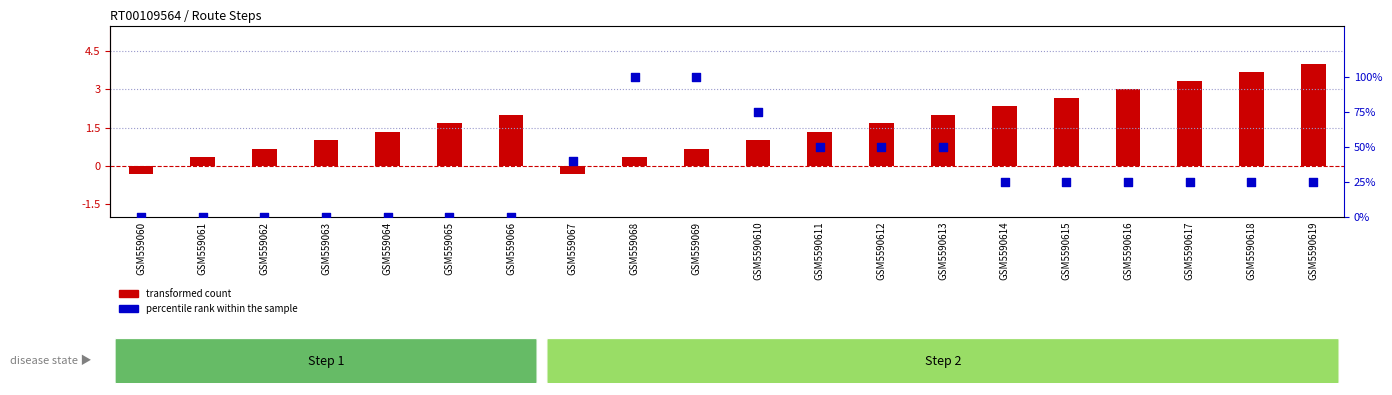

At which category is the sum across all series the highest?

GSM559069